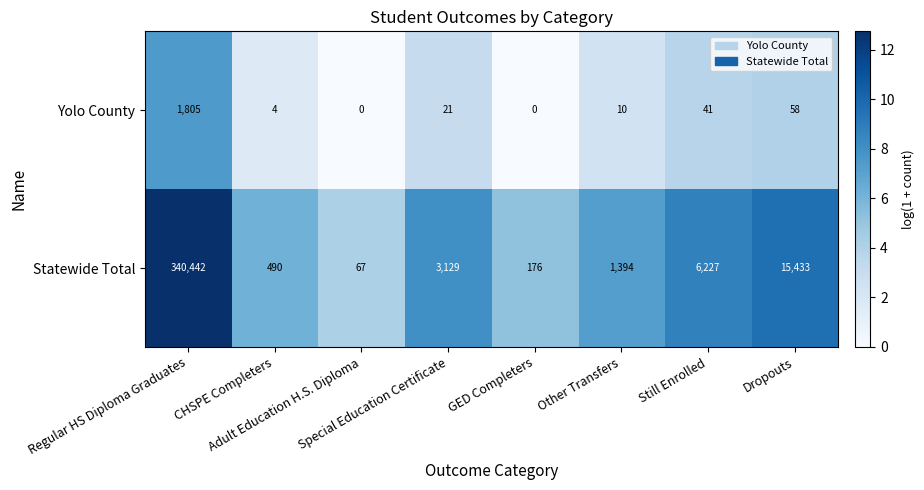

What is the difference between the second highest and minimum values in the Yolo County series?

58